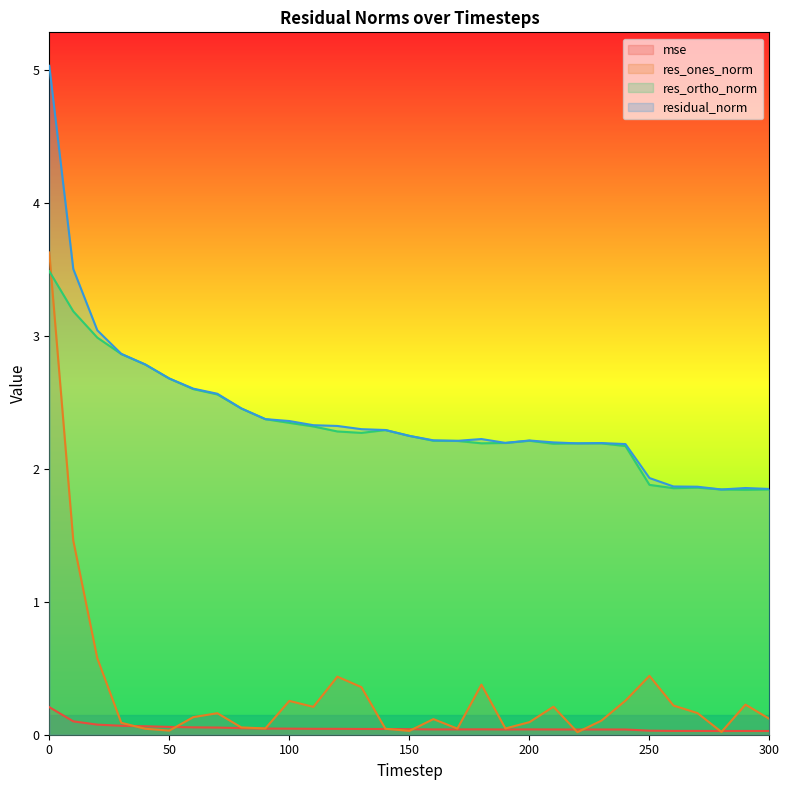

What is the sum of the res_ones_norm values at 60 and 180?

0.5